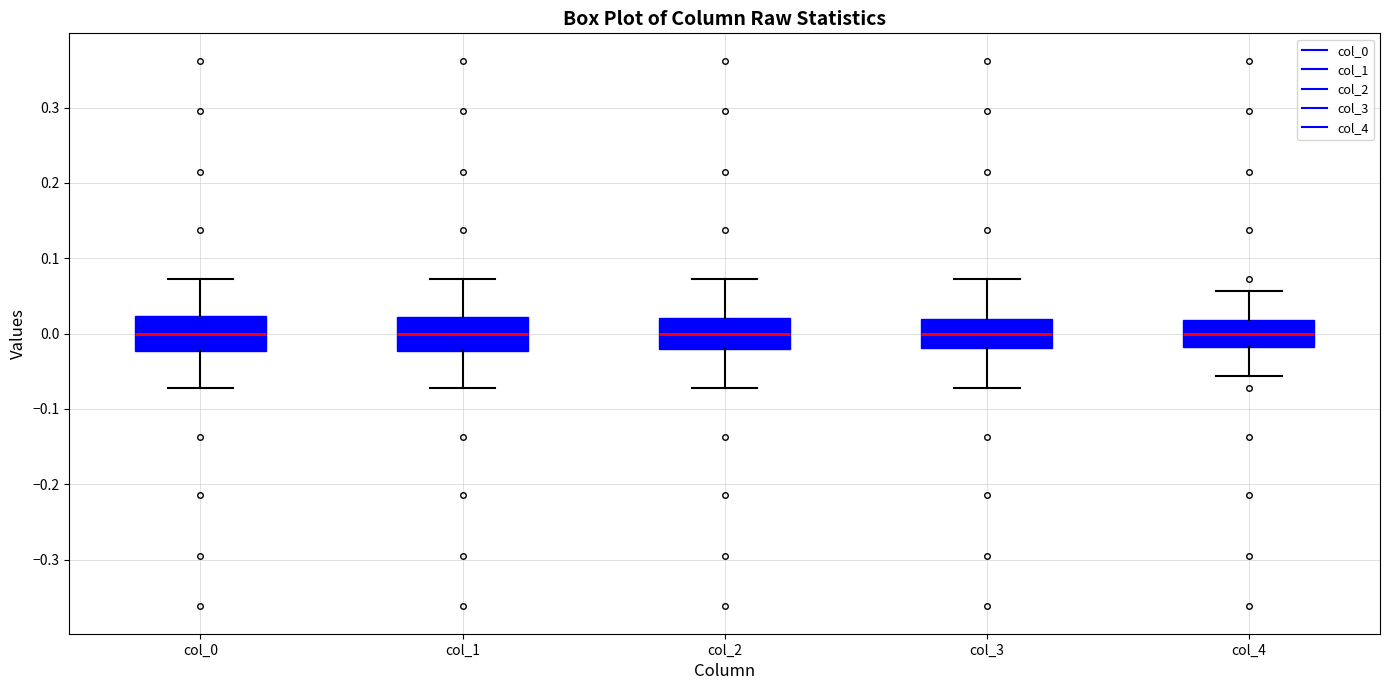

Reading left to right, transcribe this box plot: for each box, give where its median line is, the range the box spans, and where its two whiskers end, as read against the y-axis. The values are not printed on the chart, so give them approximately, as read against the axis.

col_0: median 0.00, box -0.02 to 0.02, whiskers -0.07 to 0.07
col_1: median 0.00, box -0.02 to 0.02, whiskers -0.07 to 0.07
col_2: median 0.00, box -0.02 to 0.02, whiskers -0.07 to 0.07
col_3: median 0.00, box -0.02 to 0.02, whiskers -0.07 to 0.07
col_4: median 0.00, box -0.02 to 0.02, whiskers -0.06 to 0.06